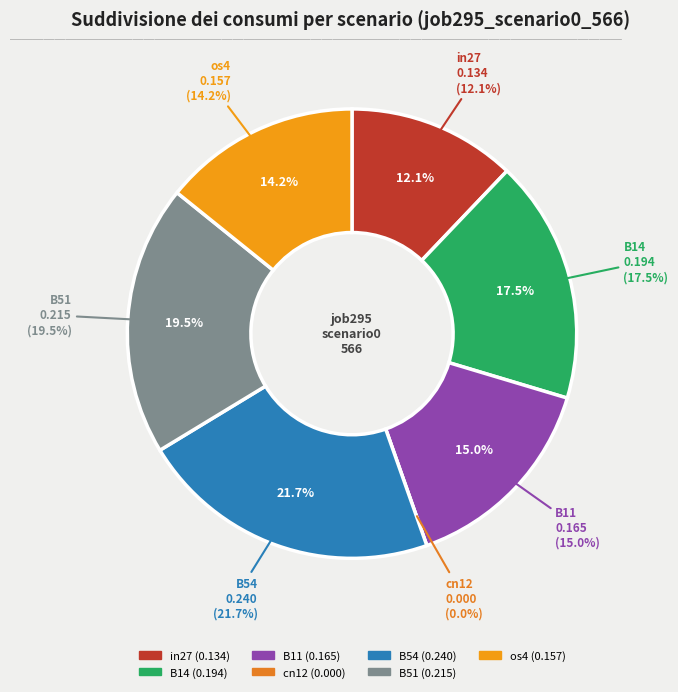

Is it true that B14 is 18% of the pie?

True